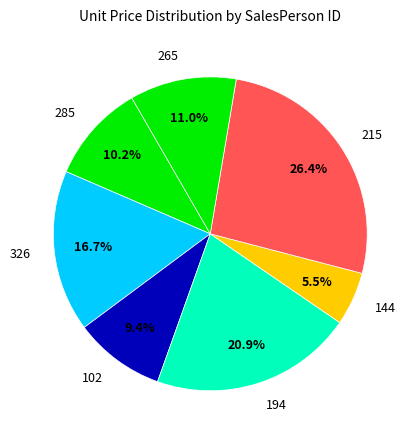

Count the number of slices in the pie.

7